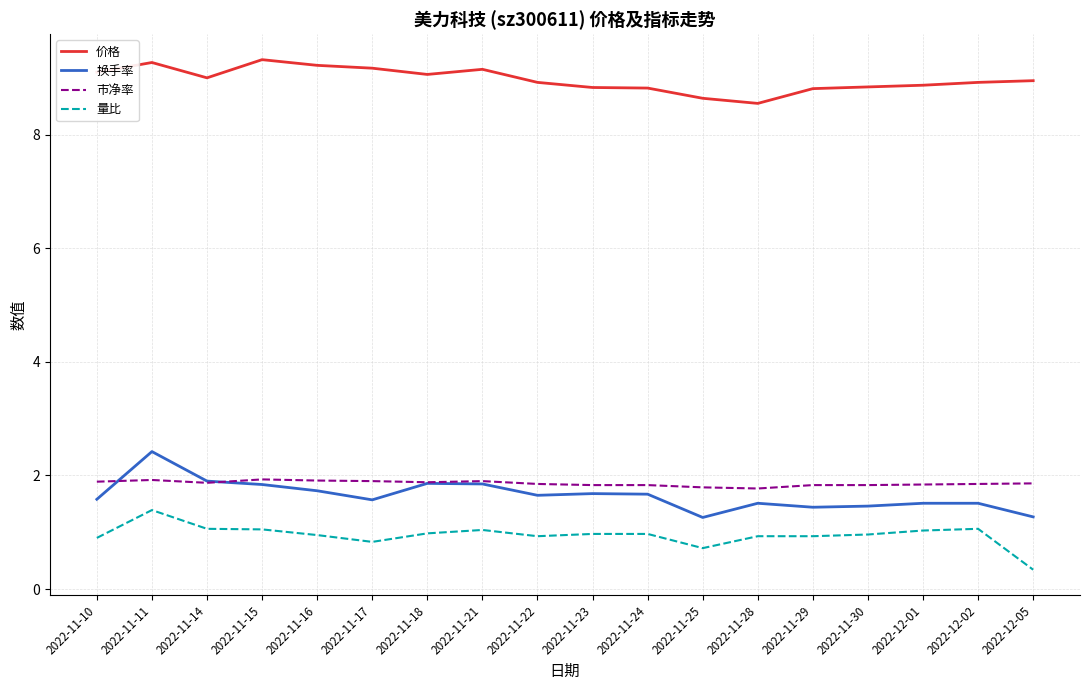

What is the smallest value displayed?

0.3